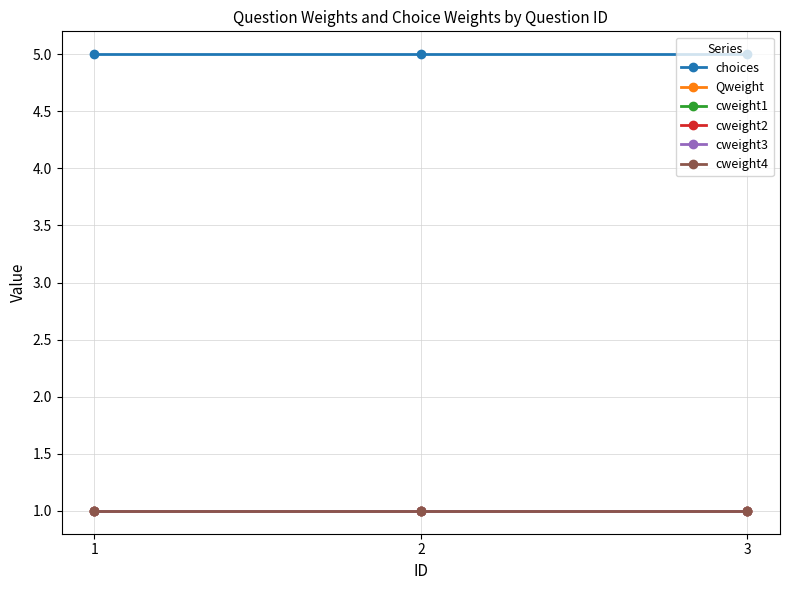

Which series has the largest range (max minus min)?

choices